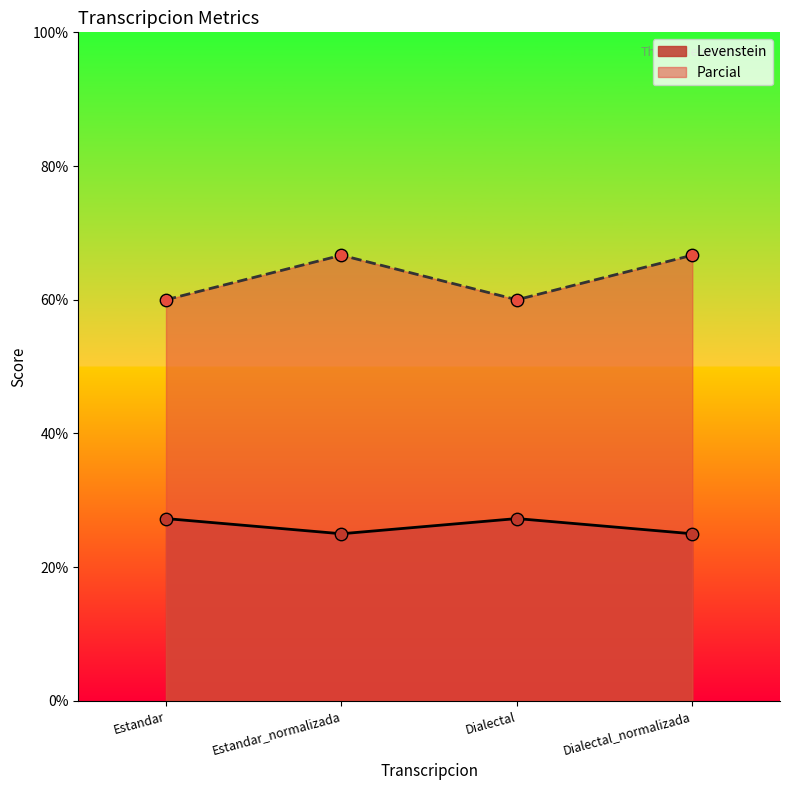

Which series contains the highest Y value?

Parcial